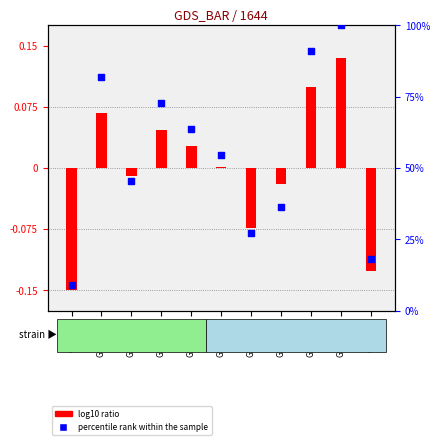

Which series has the largest Y range (max minus min)?

percentile rank within the sample